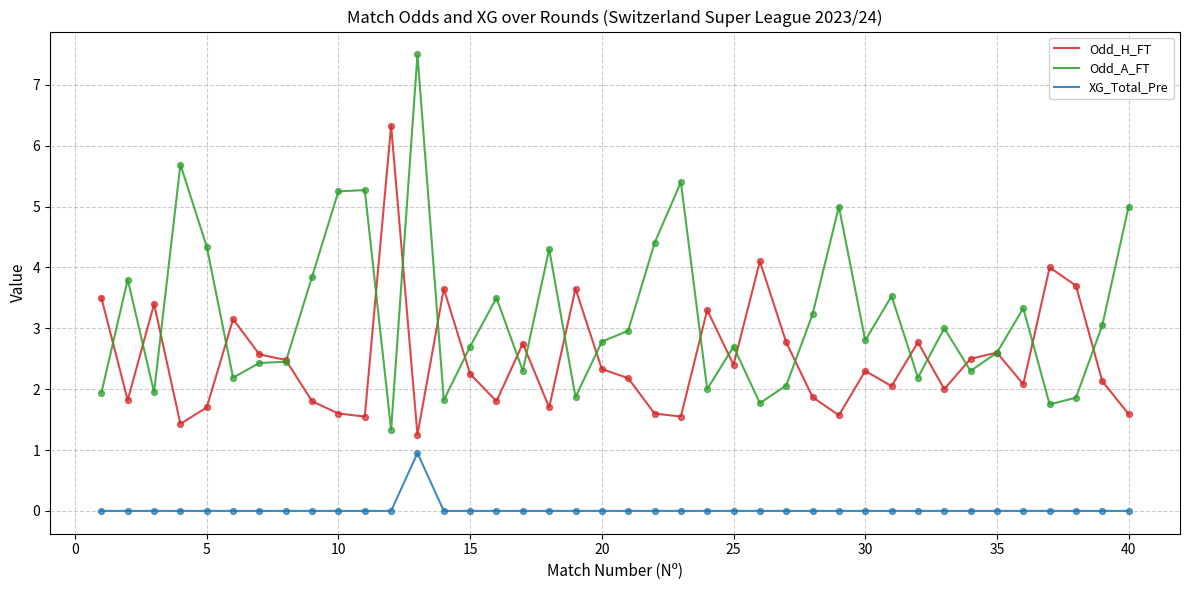

At how many categories does at least one series exceed 6?

2